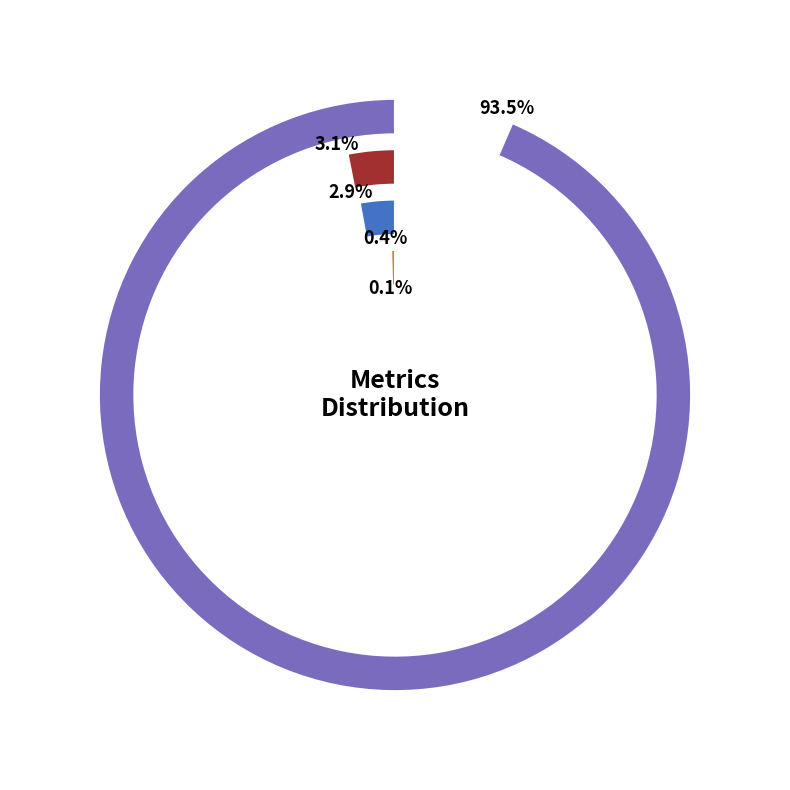

Rank the categories by value from highest to lowest.

Training Time, MAPE, SMAPE, Inference Time, MSE